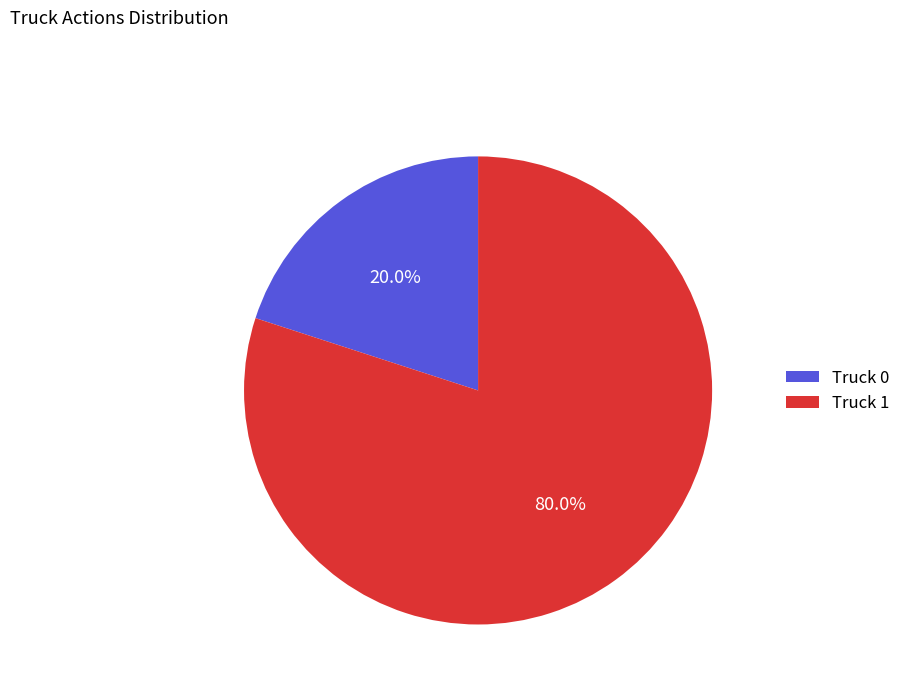

Between Truck 0 and Truck 1, which is larger?

Truck 1